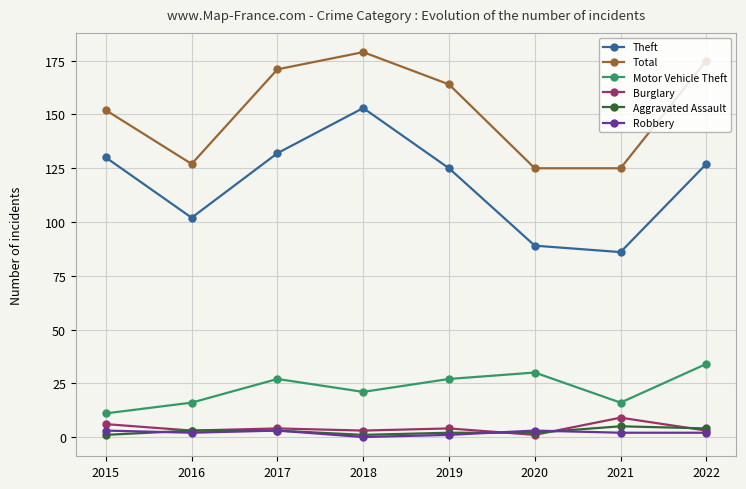

At which category is the sum across all series the highest?

2018